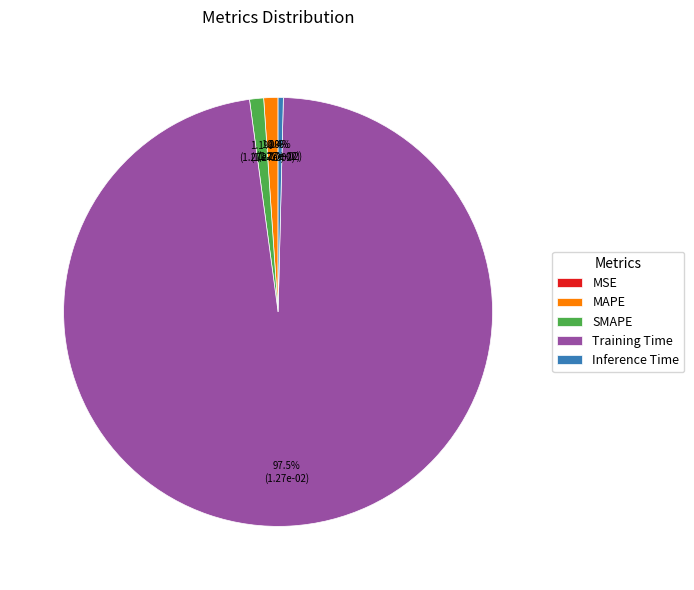

Is MAPE the majority of the pie?

No